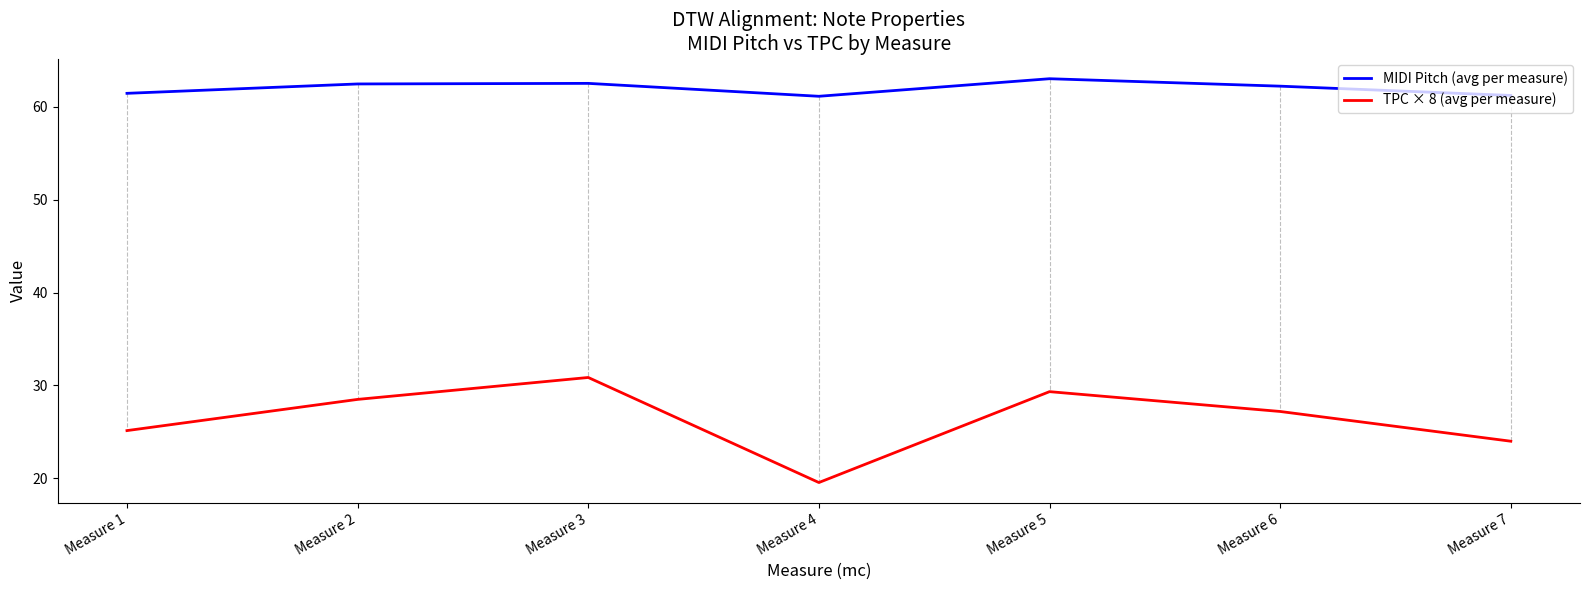

Rank the series by their average value, from highest to lowest.

MIDI Pitch (avg per measure), TPC × 8 (avg per measure)